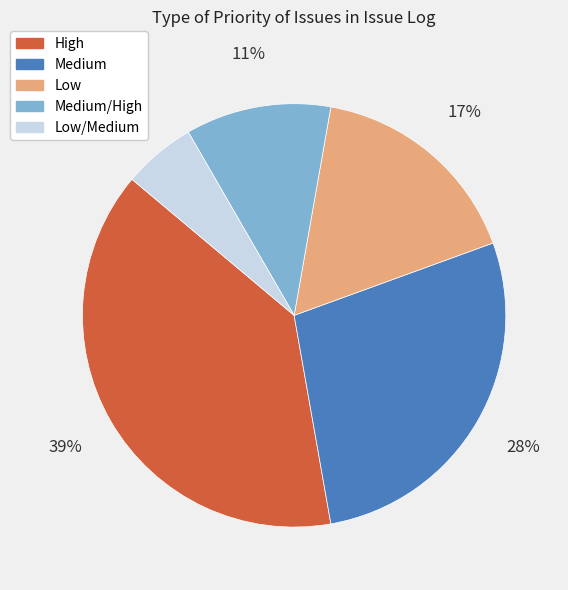

To the nearest percent, what portion does High represent?

39%